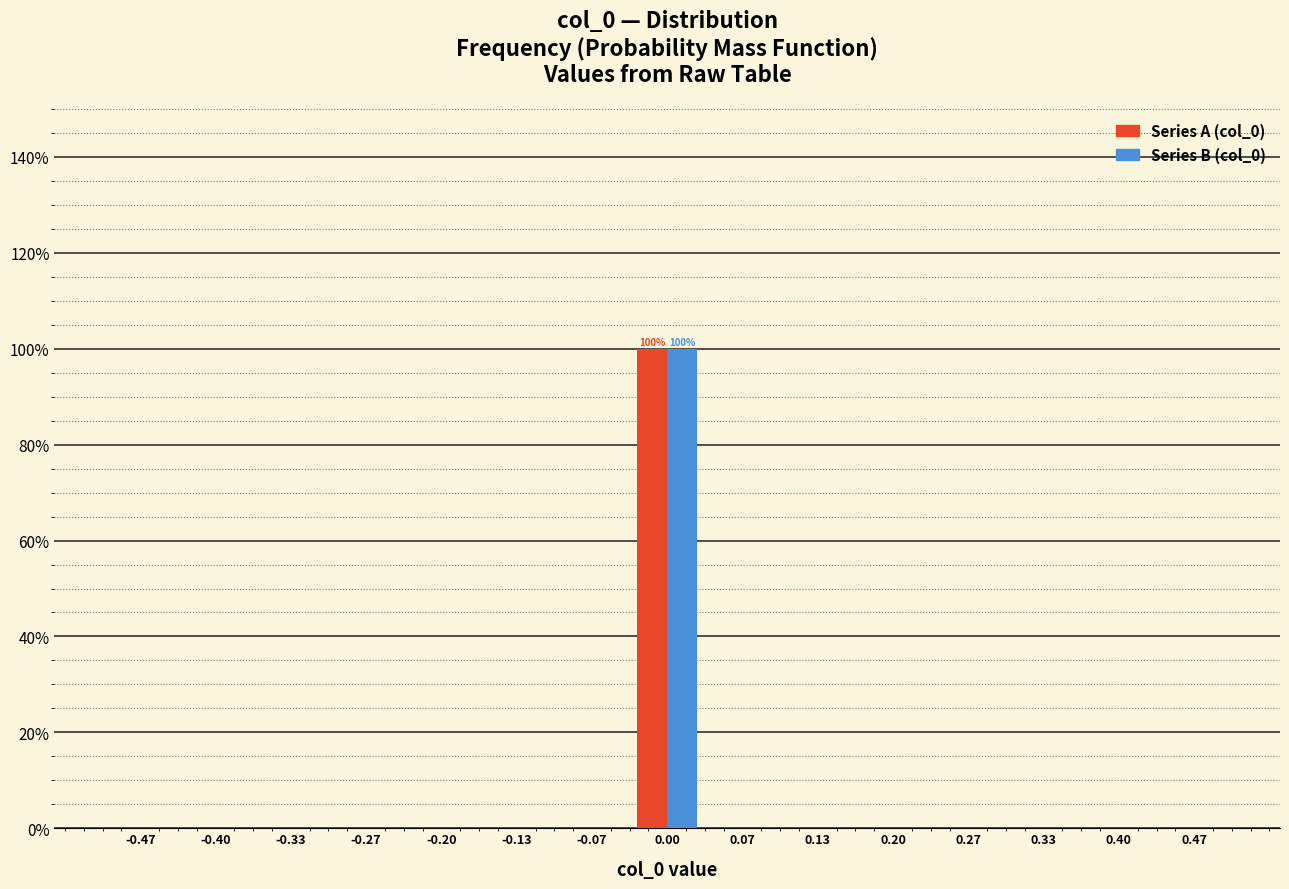

In the Series A (col_0) series, which range on the x-axis has the tallest bar?

-0.03 to 0.03